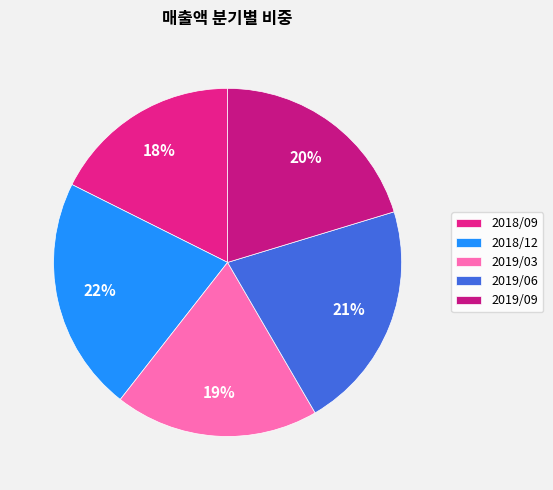

How many slices are in this pie chart?

5